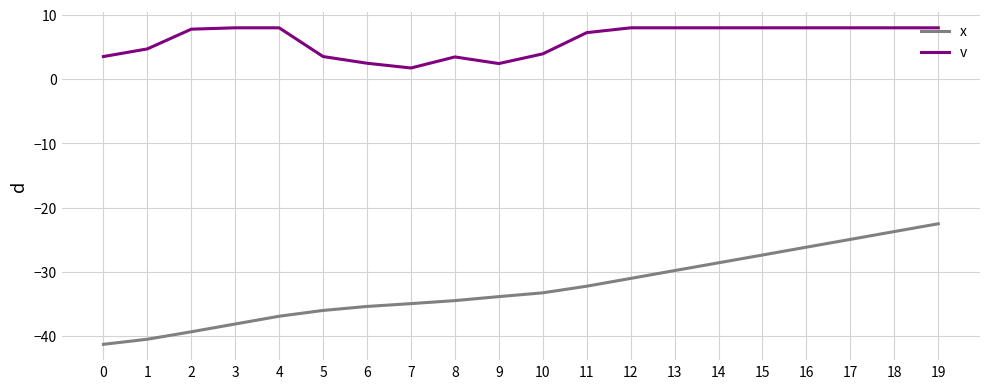

What is the maximum value shown in the chart?

8.0